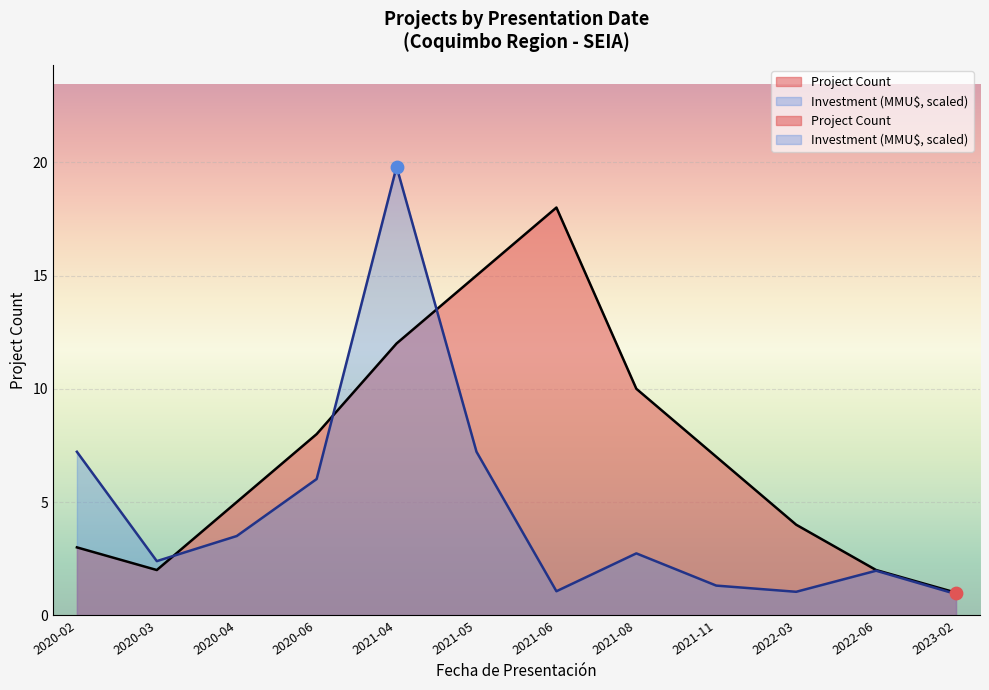

Which series has the widest spread of Y values?

Investment (MMU$)